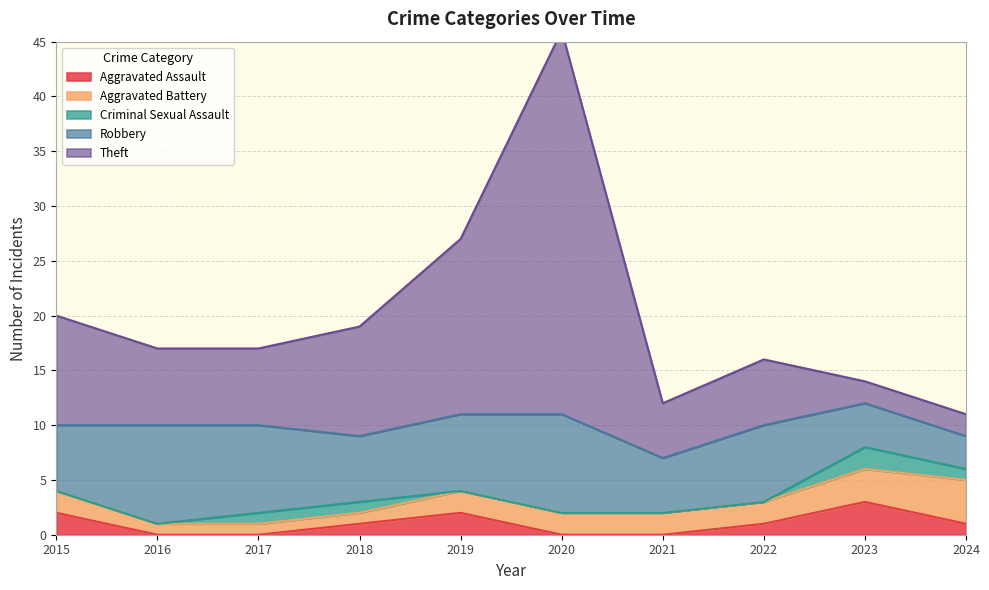

How many values in the Robbery series are below 7?

5